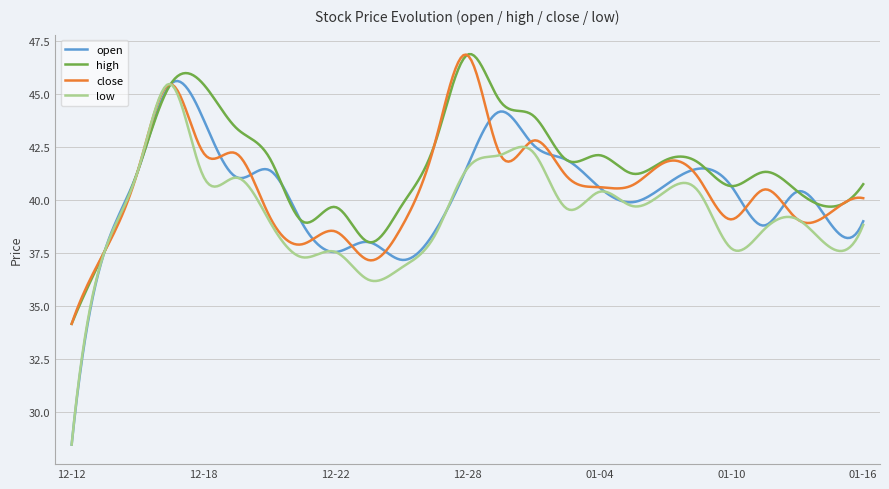

Which series has the widest spread of values?

open